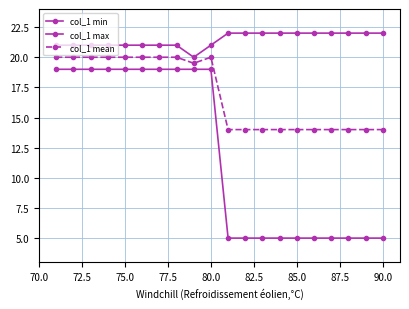

Does the chart have visible grid lines?

Yes